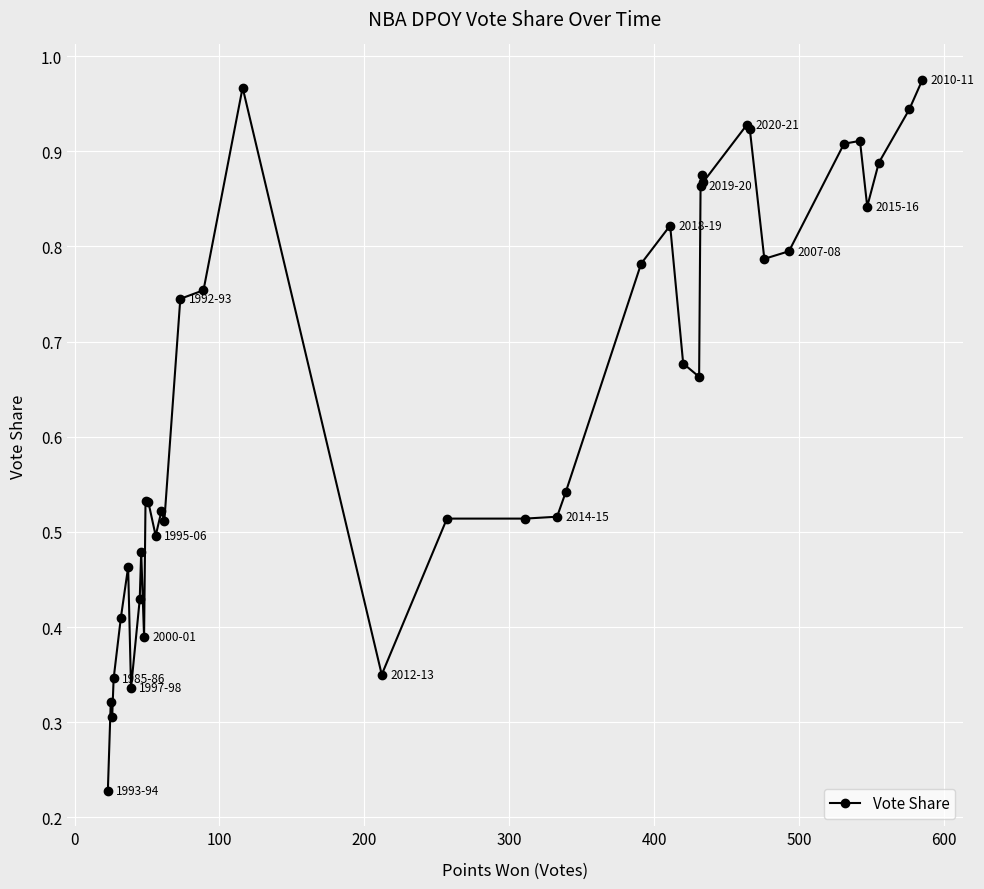

What is the average value?

0.6